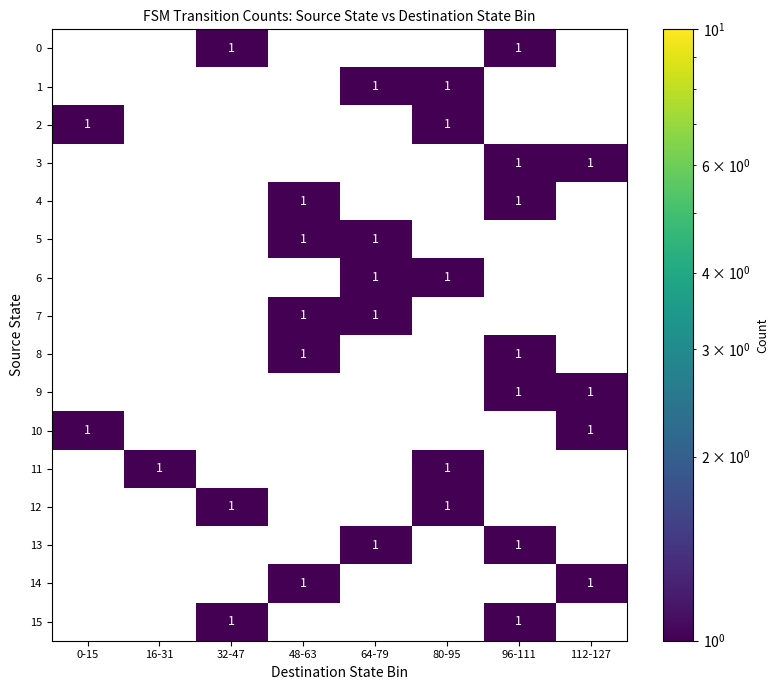

True or false: 9 has a value of 1 at 96-111.

True